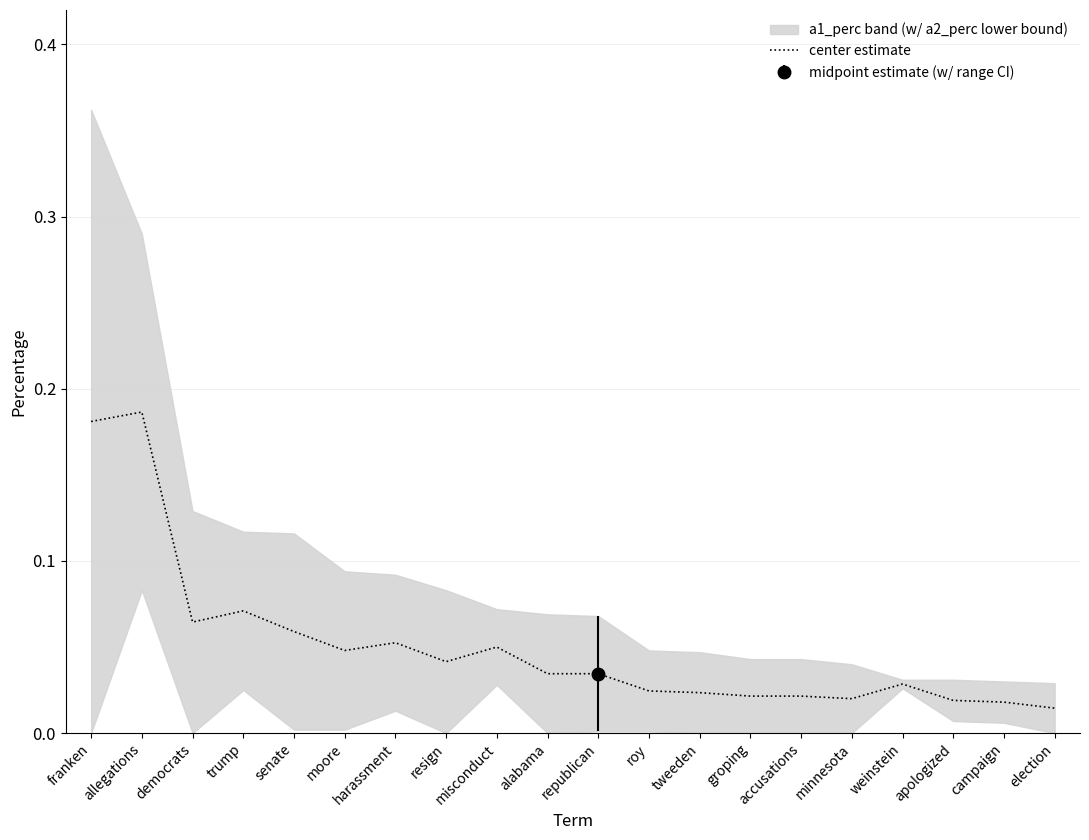

At which category does the data reach its first local peak?

allegations